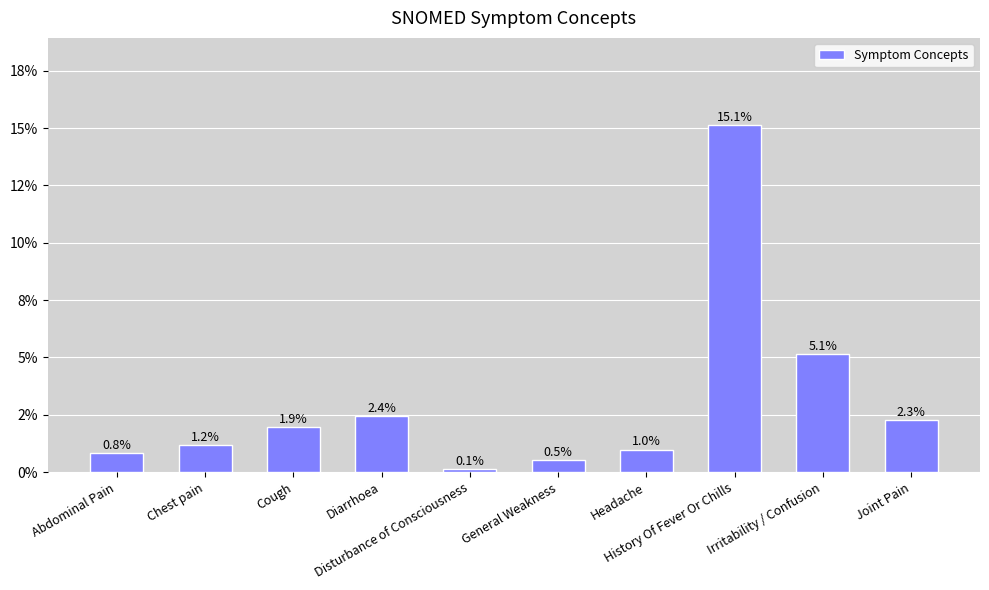

Between Cough and Joint Pain, which is larger?

Joint Pain